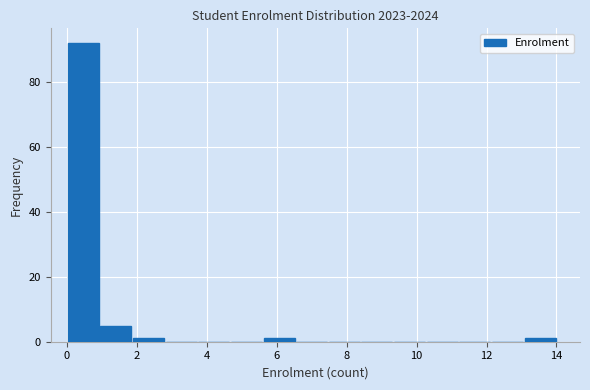

Reading left to right, list every bar in this chart as the range it spans on the x-axis followed by its height. Neither the bar edges nor the heights are printed on the chart, so give them approximately, as read against the axes.

0.0 to 1.0: 92
1.0 to 1.8: 6
1.8 to 2.8: under 2
2.8 to 3.8: 0
3.8 to 4.6: 0
4.6 to 5.6: 0
5.6 to 6.6: under 2
6.6 to 7.4: 0
7.4 to 8.4: 0
8.4 to 9.4: 0
9.4 to 10.2: 0
10.2 to 11.2: 0
11.2 to 12.2: 0
12.2 to 13.0: 0
13.0 to 14.0: under 2